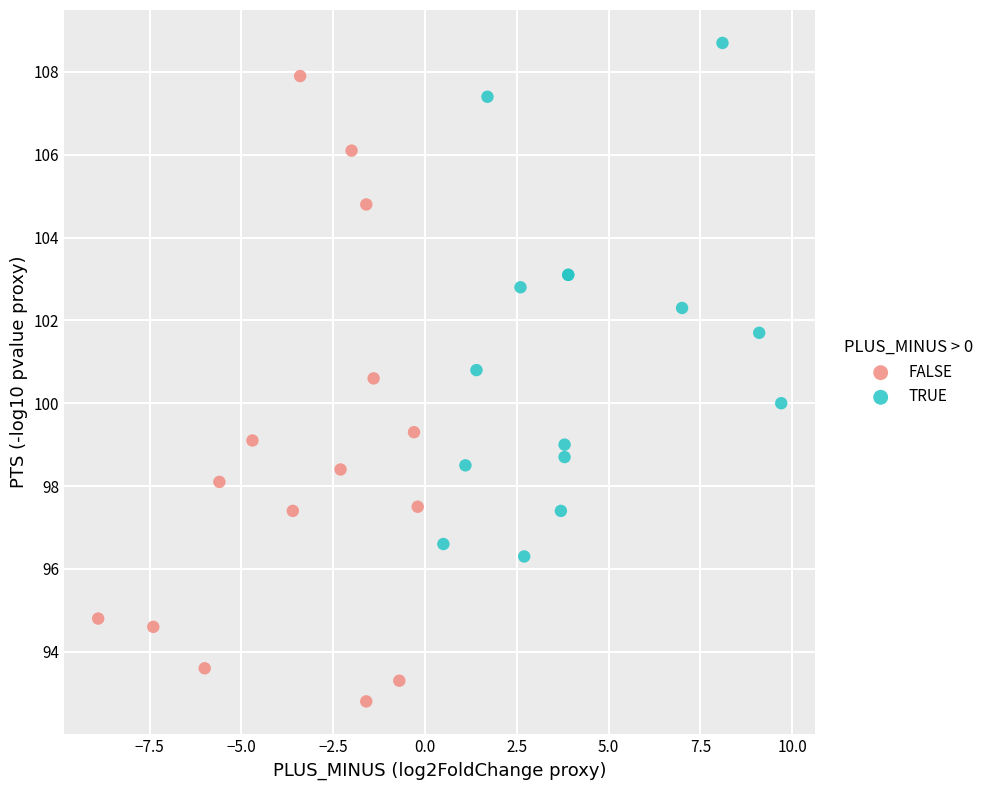

Which series reaches the minimum Y coordinate?

FALSE